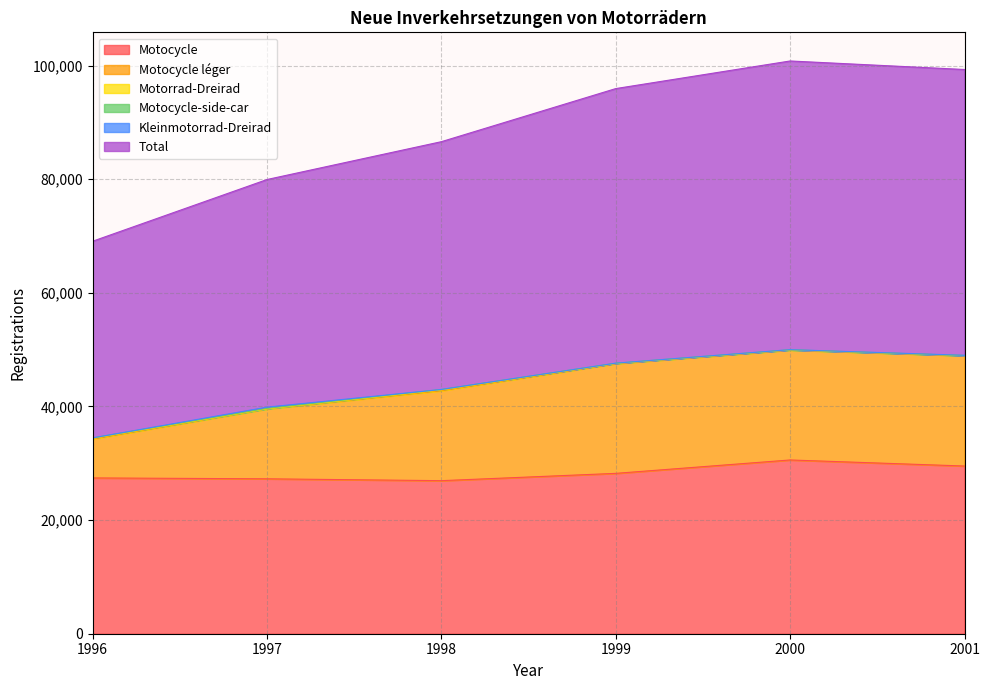

Which has a higher value, 1997 or 2001?

2001